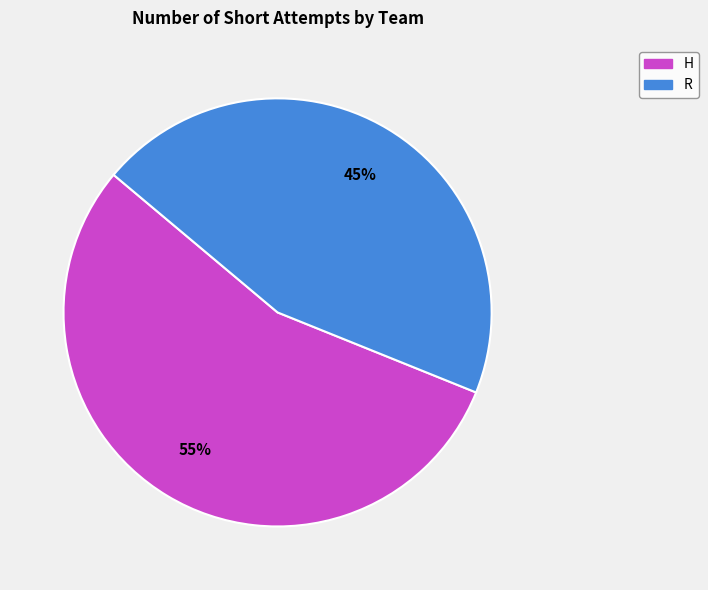

True or false: R accounts for 53% of the total.

False